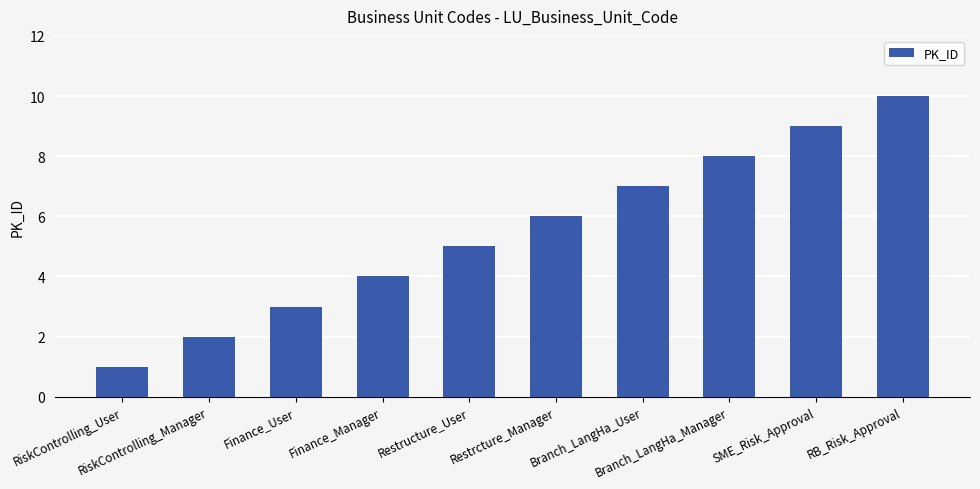

The chart shows a value of 4 at Finance_Manager. True or false?

True